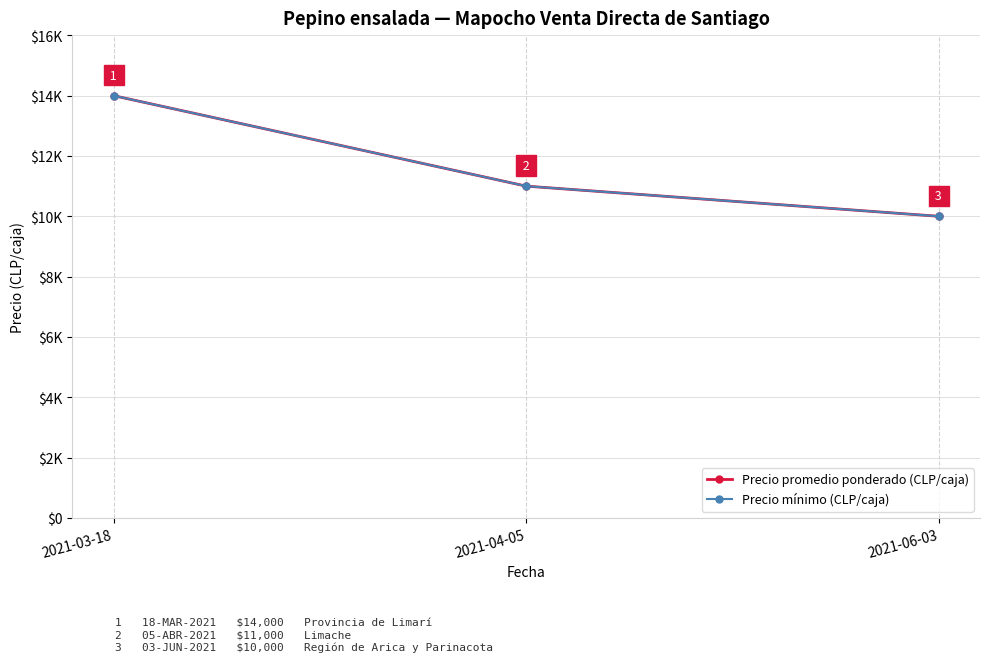

What is the label of the 2nd point from the right?

2021-04-05